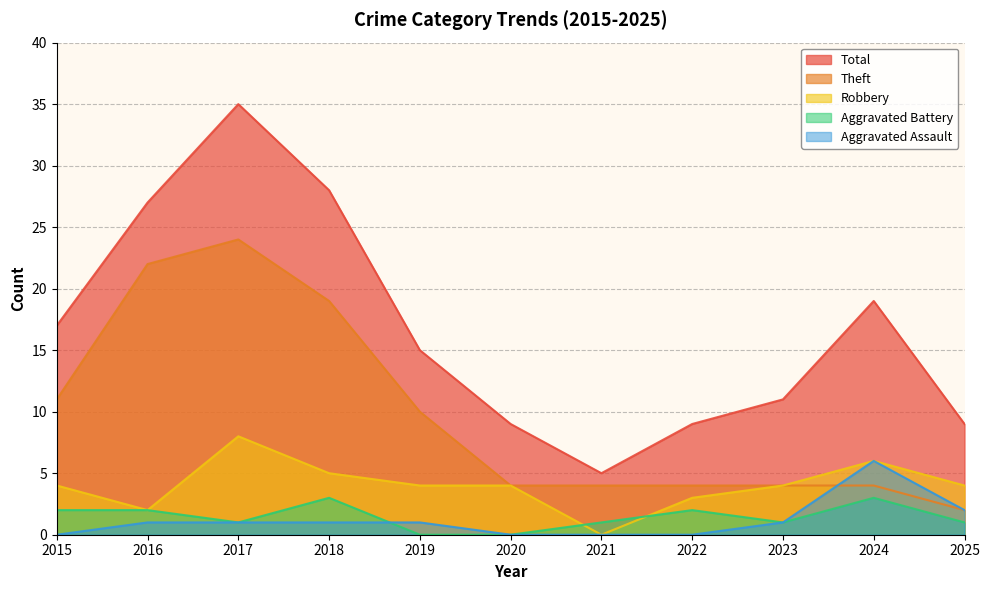

How many series are shown in this chart?

5